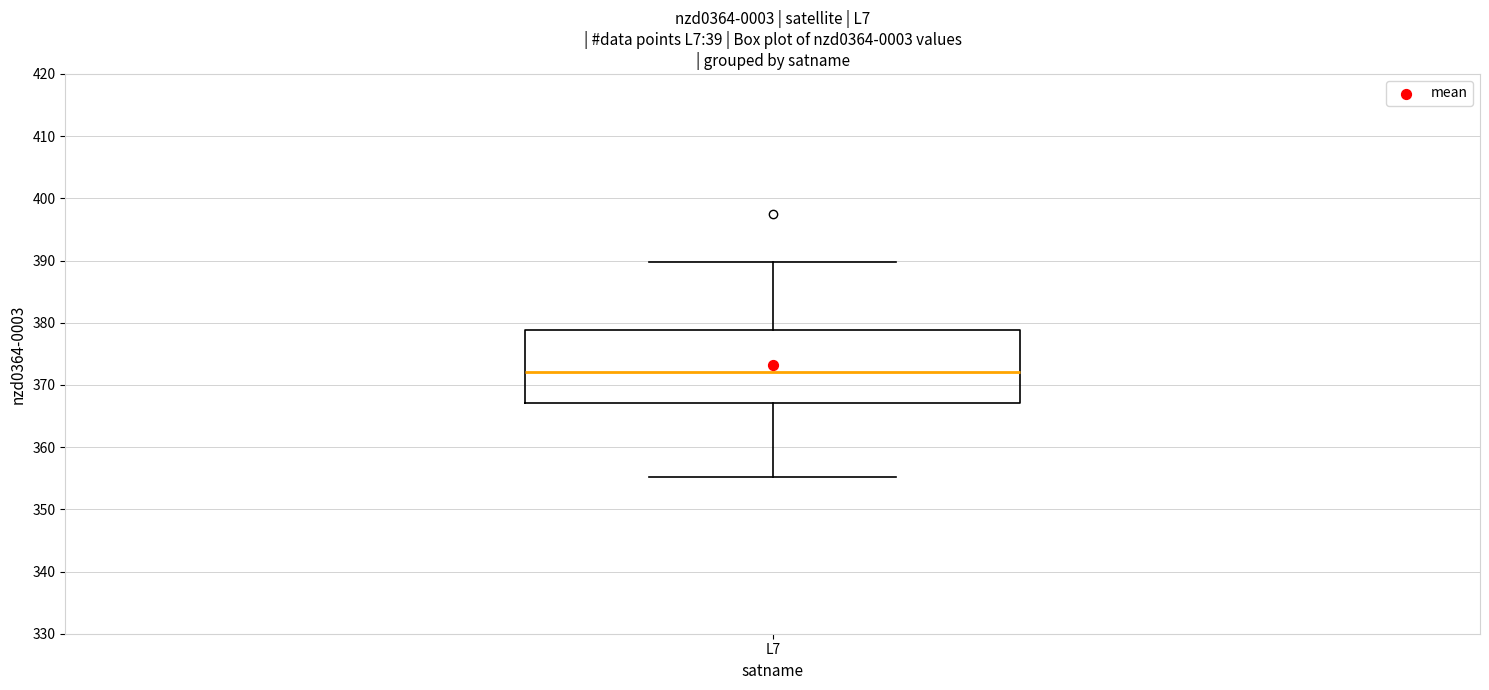

Where does the lower whisker of the box for L7 end on the y-axis? The values are not printed on the chart, so give them approximately, as read against the axis.

355